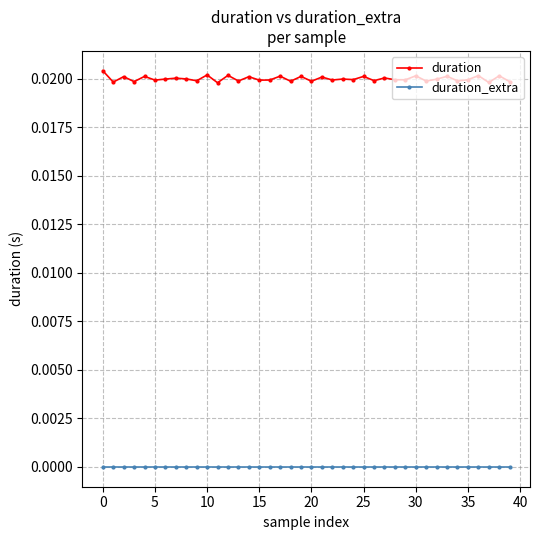

Which series has the largest range (max minus min)?

duration